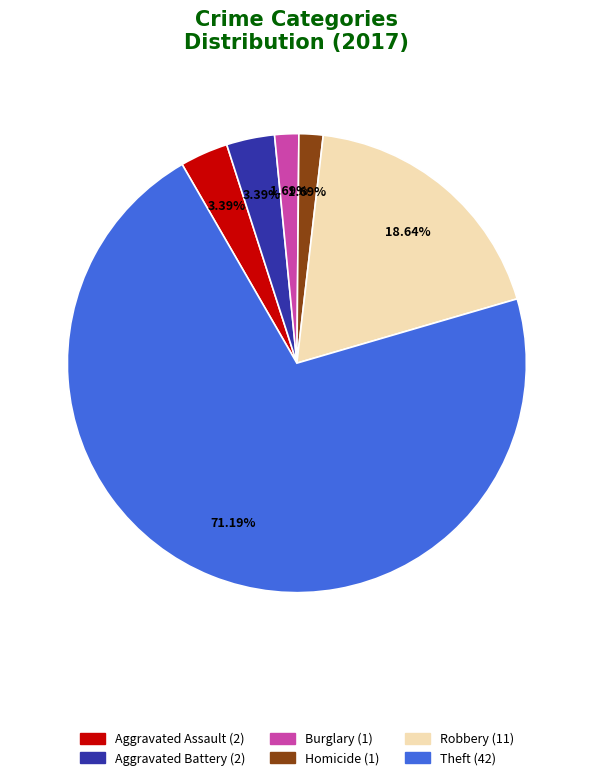

Is there any slice that represents more than half of the pie?

Yes